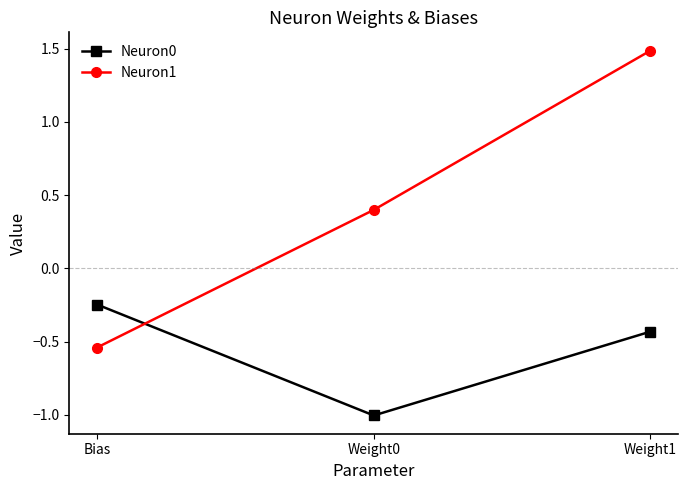

What is the sum of all Neuron1 values?

1.3